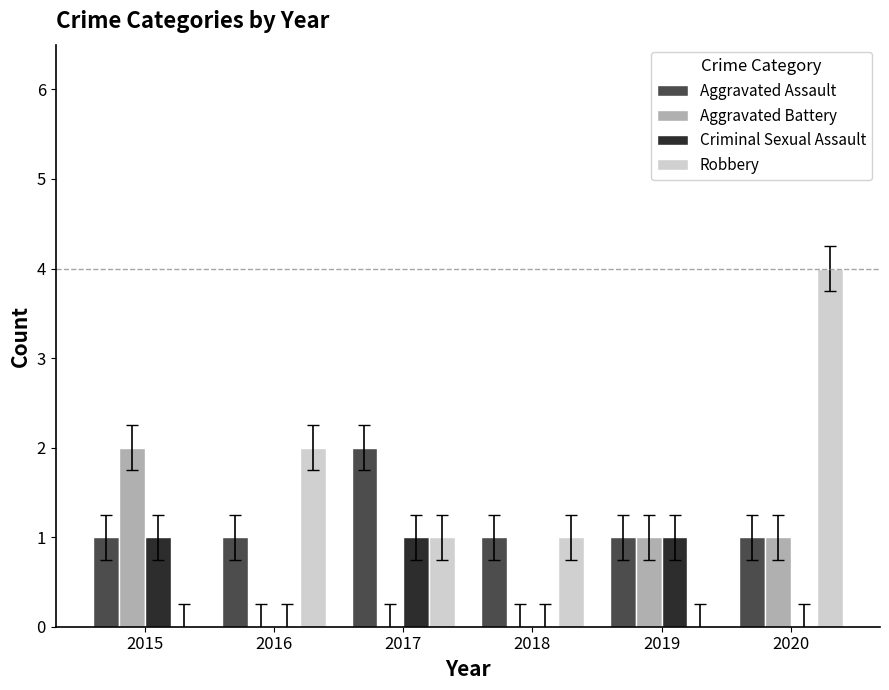

How many Aggravated Battery values are between 0 and 1?

5